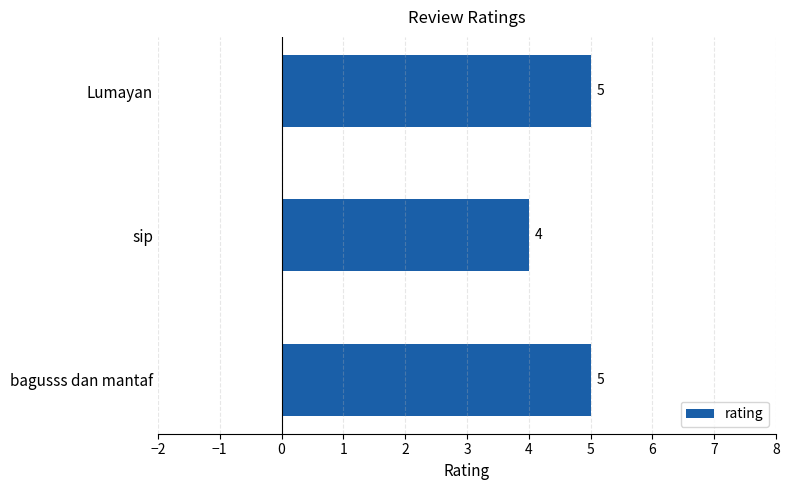

Count the values in the range 4 to 5.

3